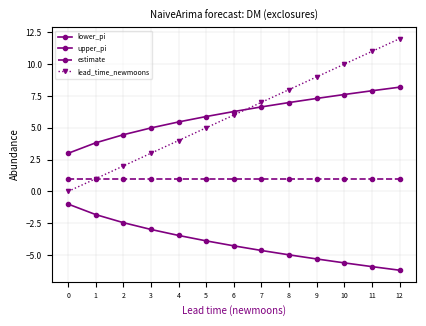

How many values in the upper_pi series are below 6?

6